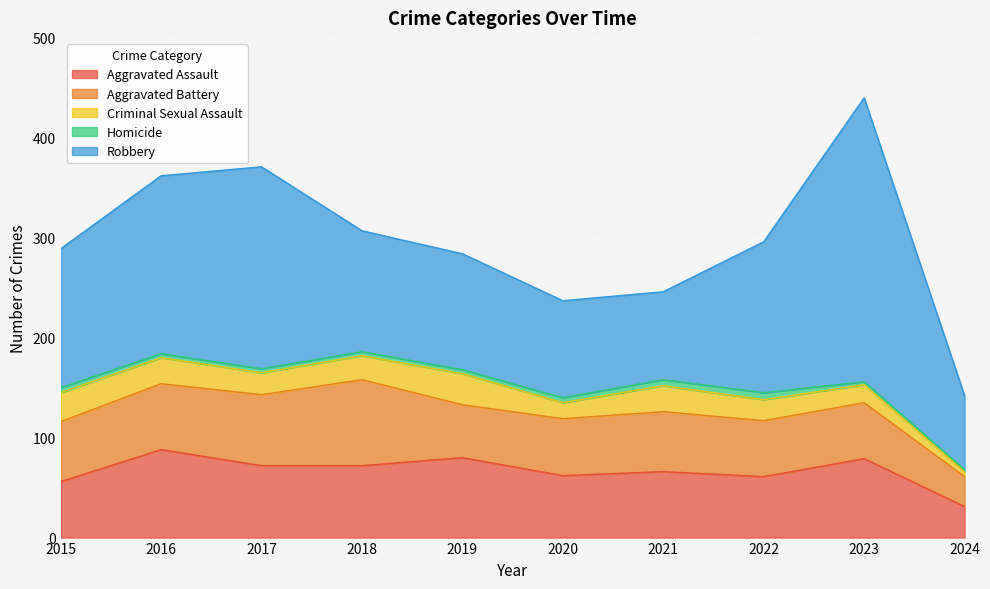

What is the difference between the highest and lowest values at 2021?

82